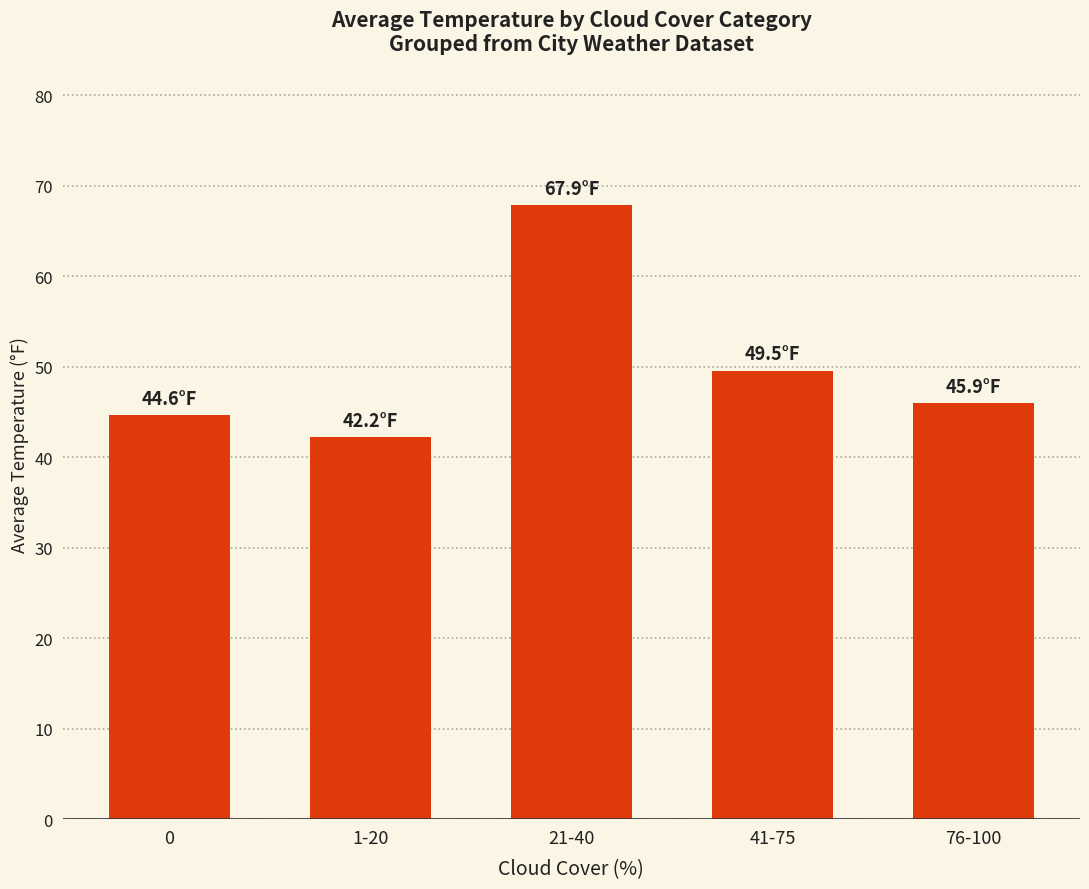

What is the average value?

50.0